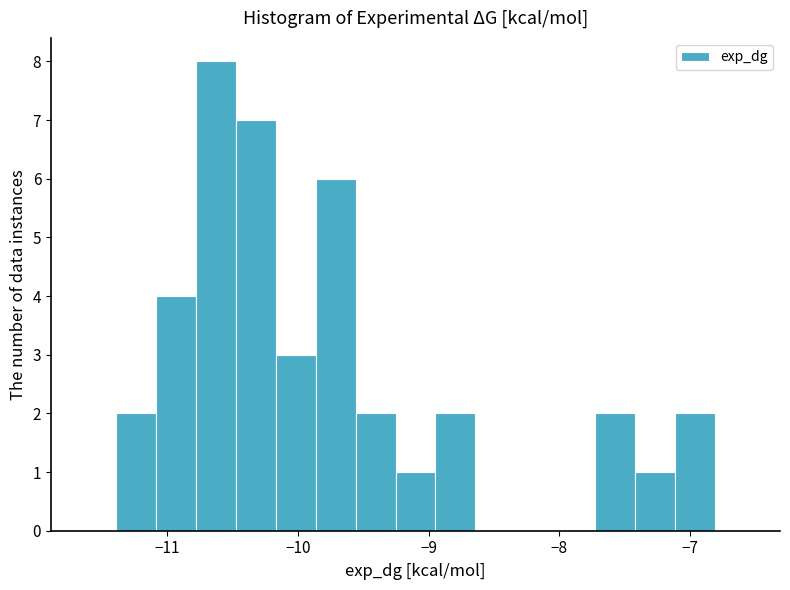

Around what value on the x-axis is the tallest bar? Give the approximate position of its centre, as read against the axis.

-10.6